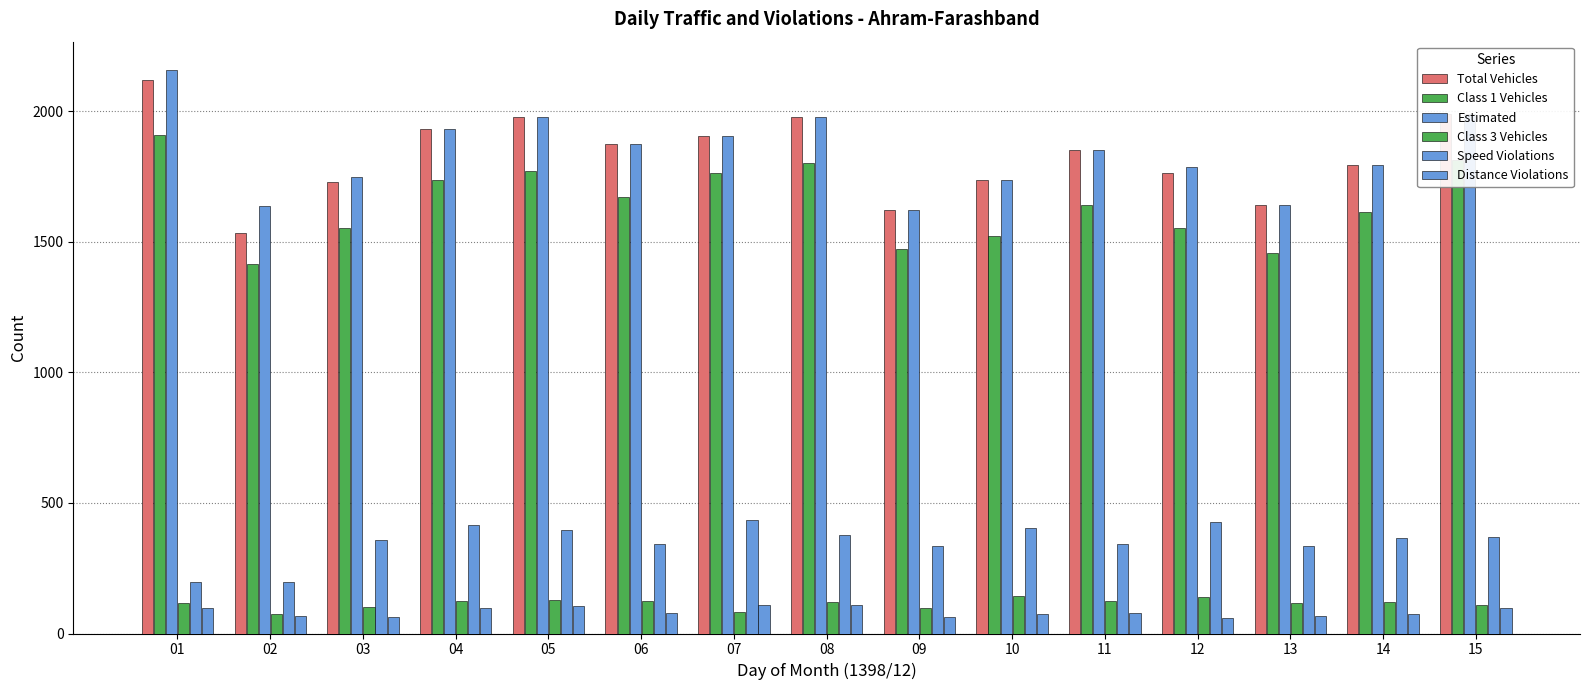

Count the number of data series in this chart.

6